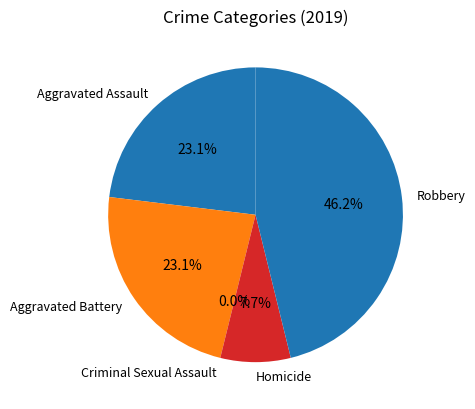

Is the sum of Aggravated Battery and Criminal Sexual Assault greater than half?

No